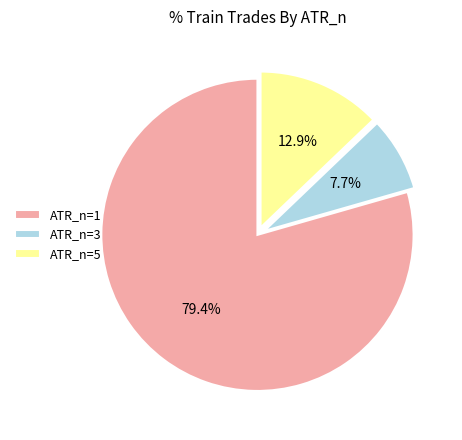

What is the smallest slice in the pie chart?

ATR_n=3